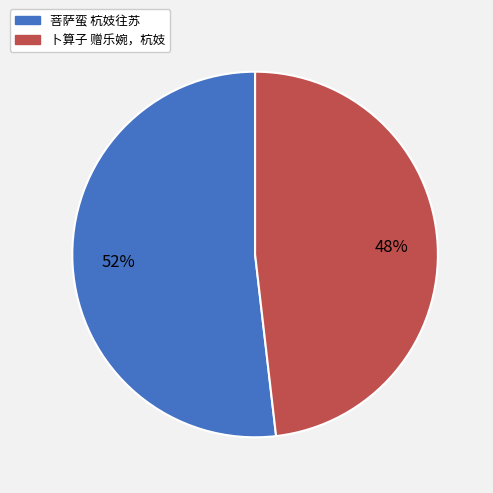

To the nearest percent, what is the combined percentage of 卜算子 赠乐婉，杭妓 and 菩萨蛮 杭妓往苏?

100%